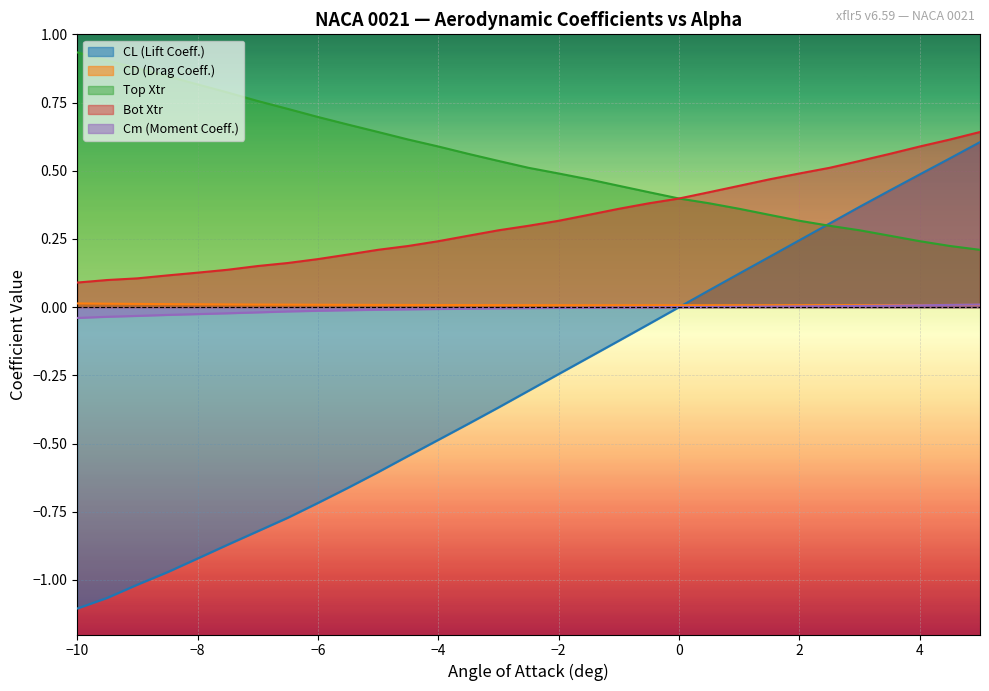

At which category does the chart reach its peak across all series?

−10